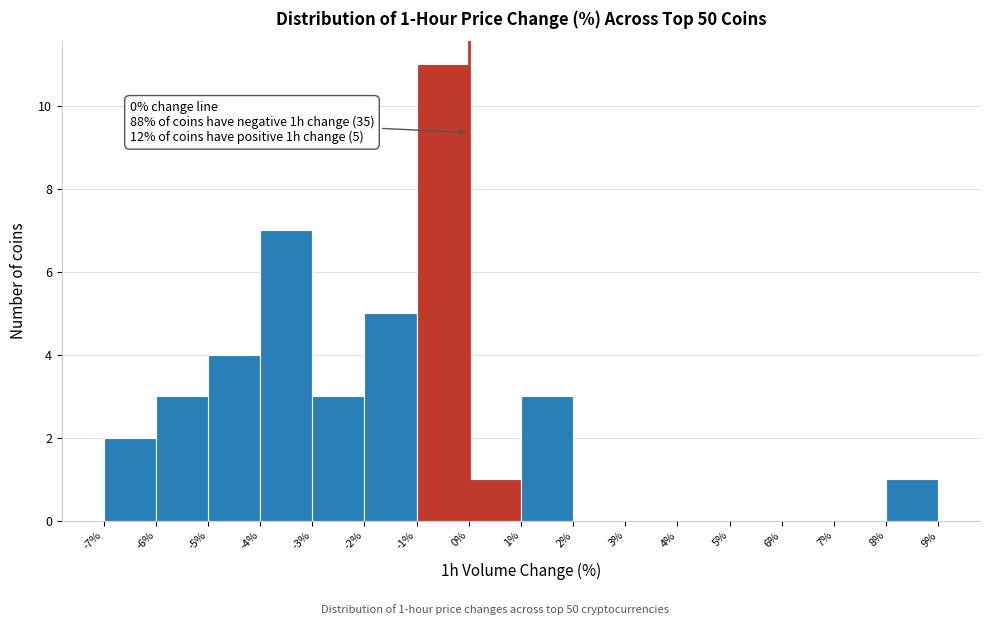

Which range on the x-axis has the tallest bar?

-1% to 0%